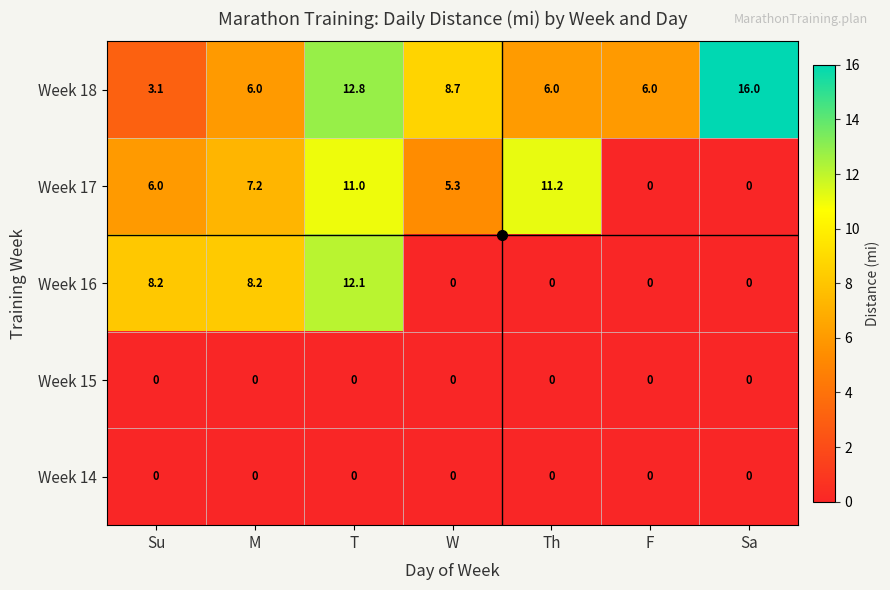

Which series has the widest spread of values?

Week 18